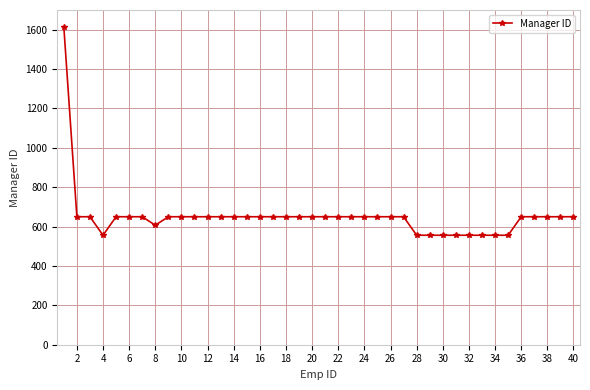

What is the value of the 3rd point from the left?

650